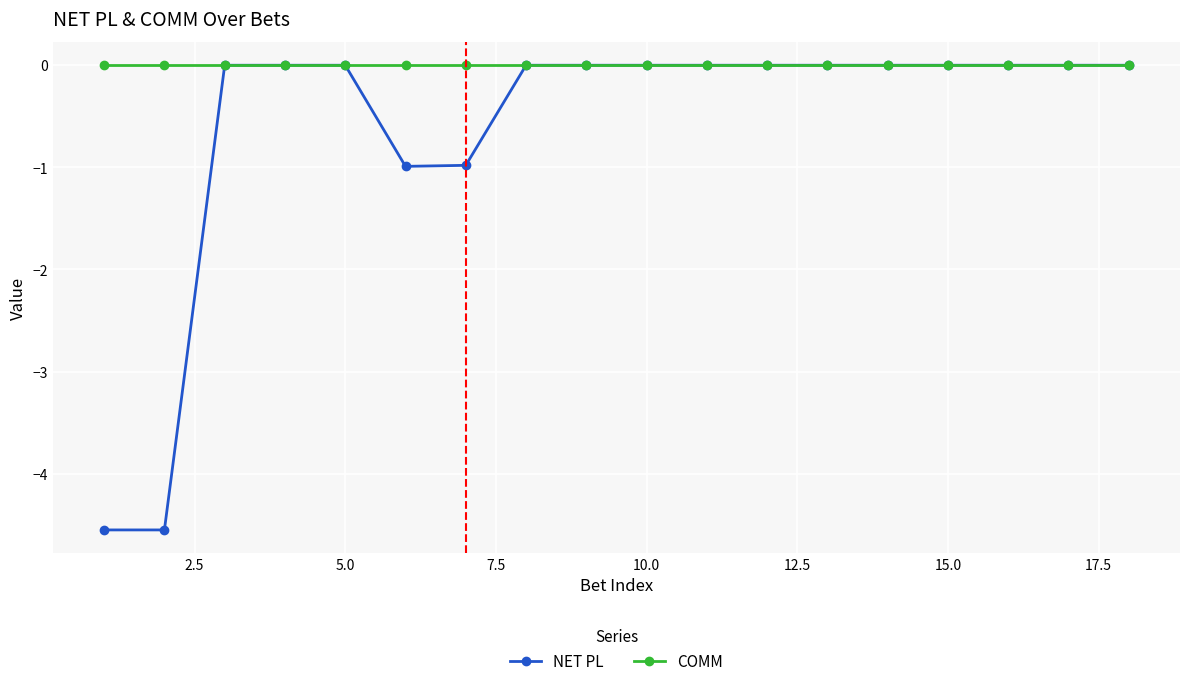

What is the minimum value shown in the chart?

-4.5